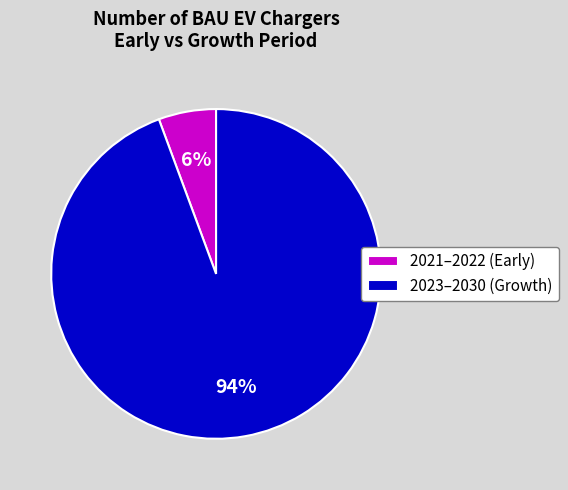

Which has a higher value, 2023–2030 (Growth) or 2021–2022 (Early)?

2023–2030 (Growth)